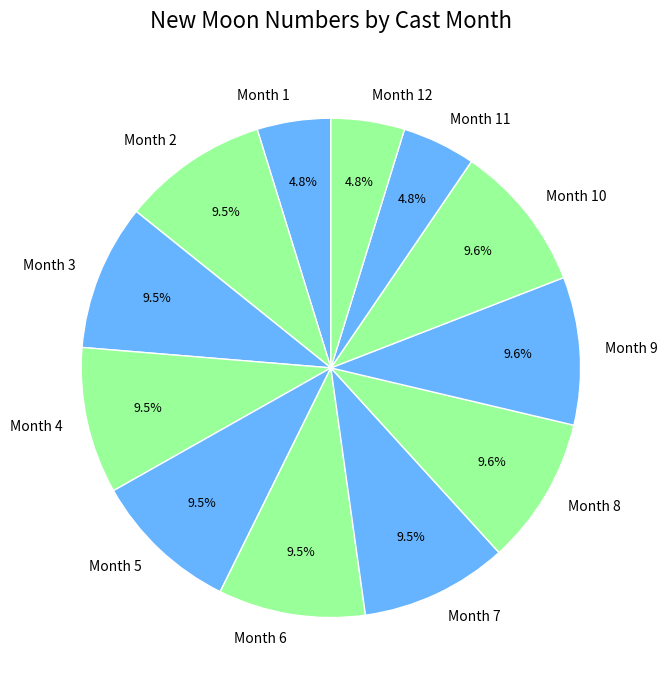

Count the number of slices in the pie.

12